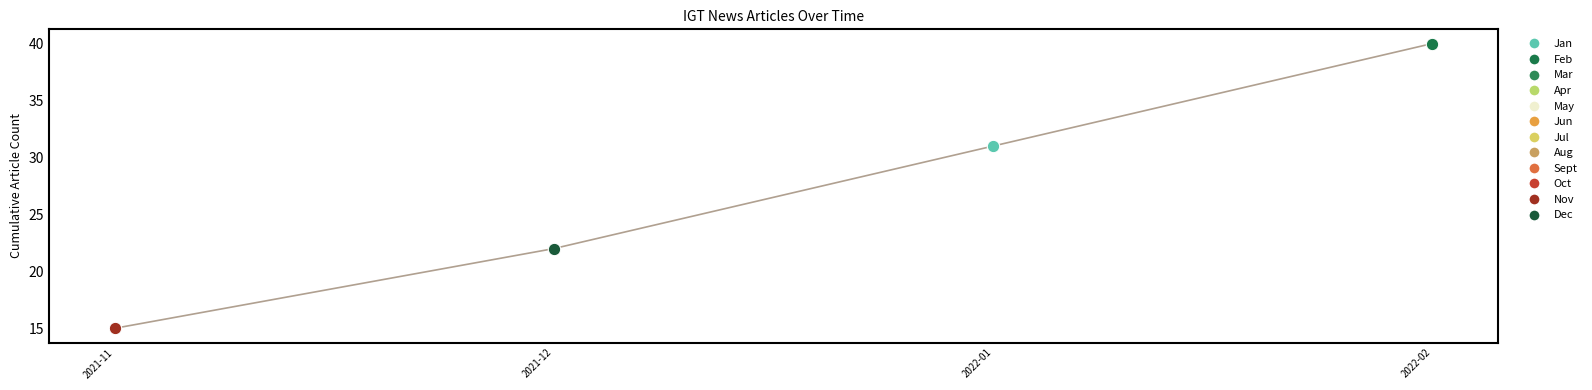

What is the ratio of the value at 2022-01 to the value at 2022-02?

0.8